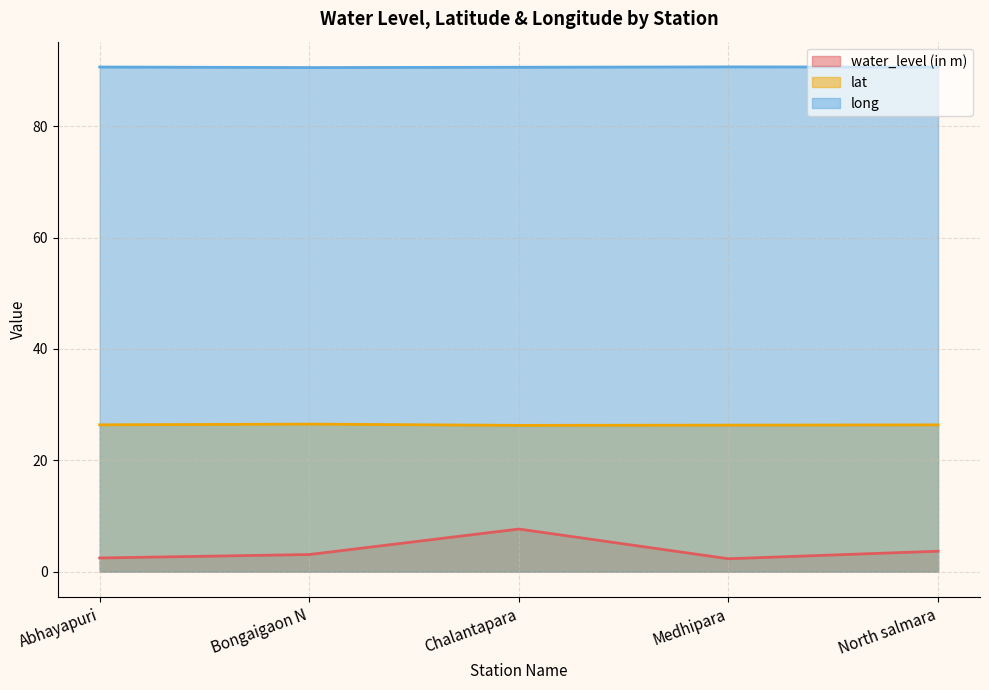

What is the spread (max minus min) of values at North salmara?

86.9